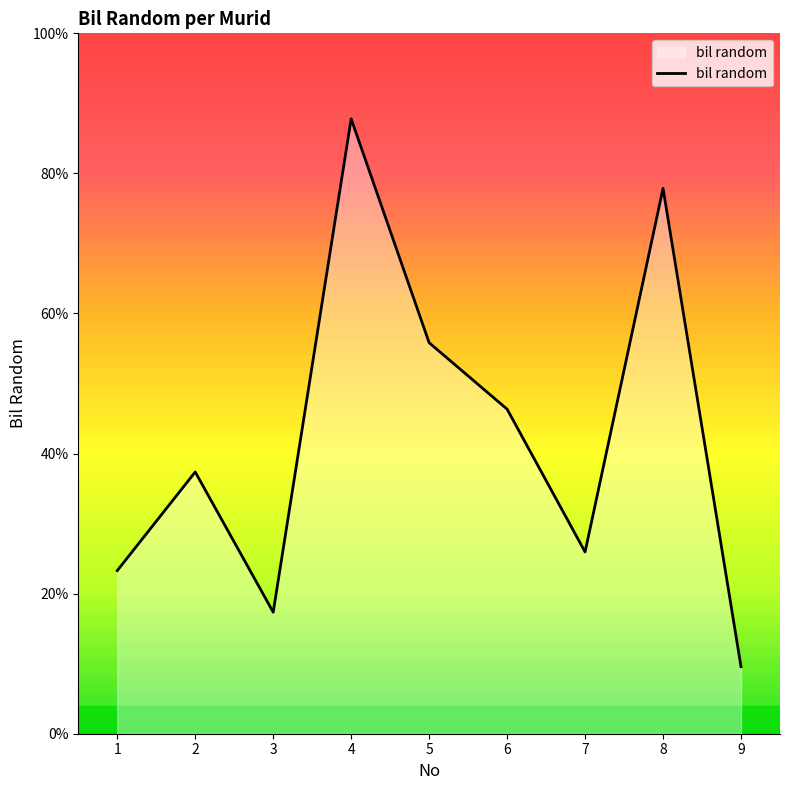

Does the chart have visible grid lines?

No